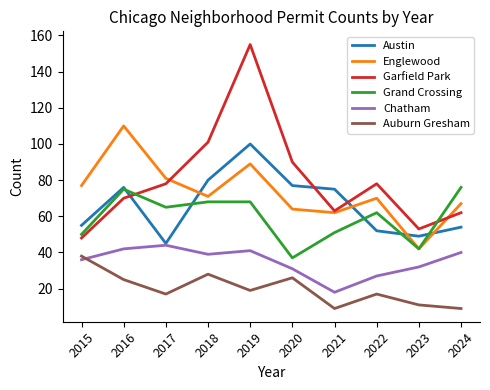

Which series has the largest total across all categories?

Garfield Park